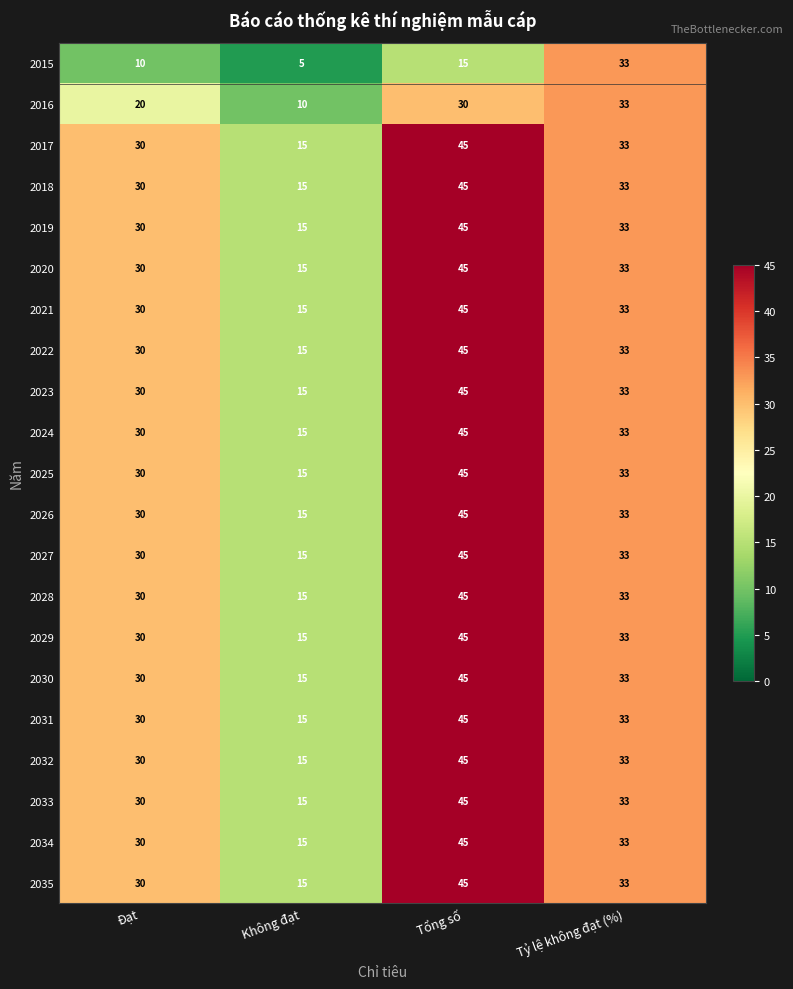

What is the difference between the highest and lowest values at Đạt?

20